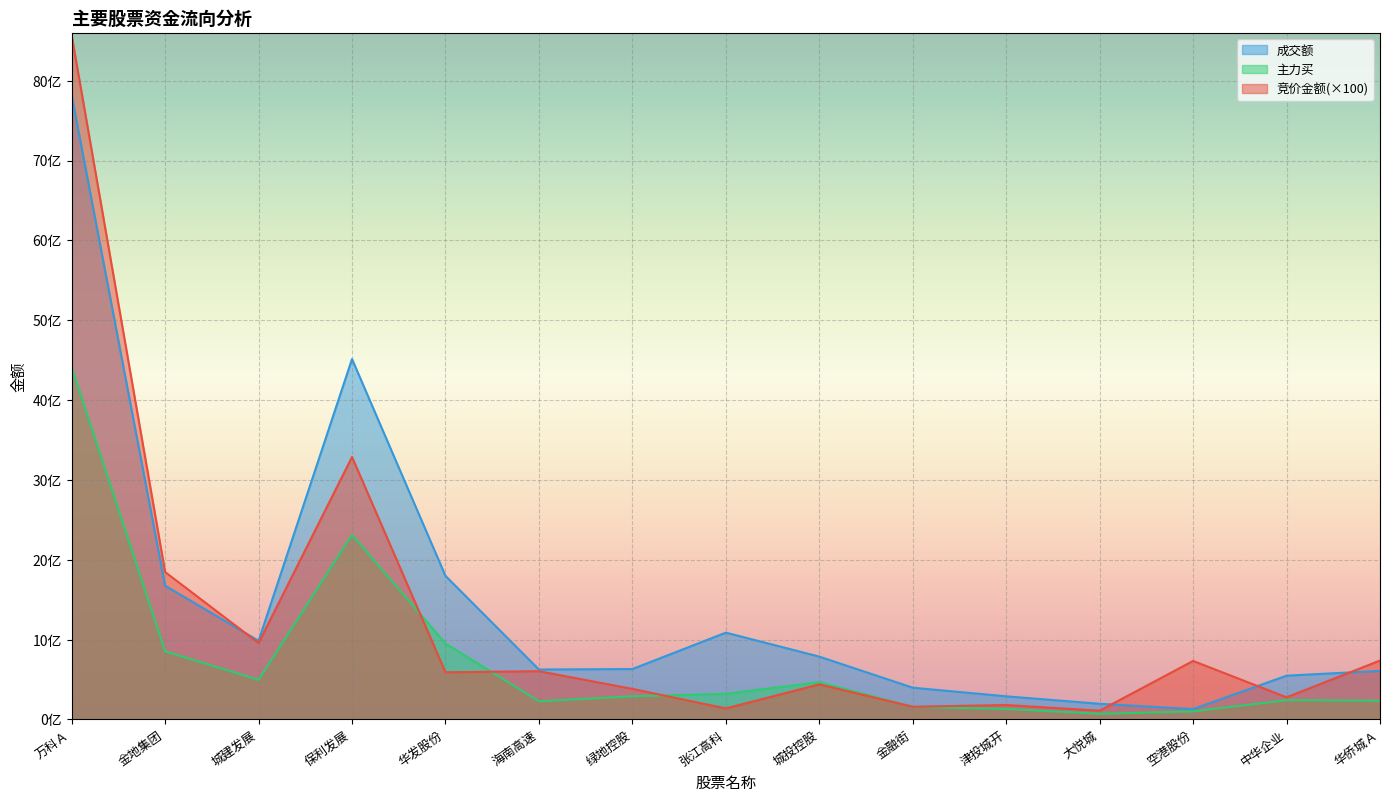

Where is 主力买 nearest to the value 2240240244?

保利发展